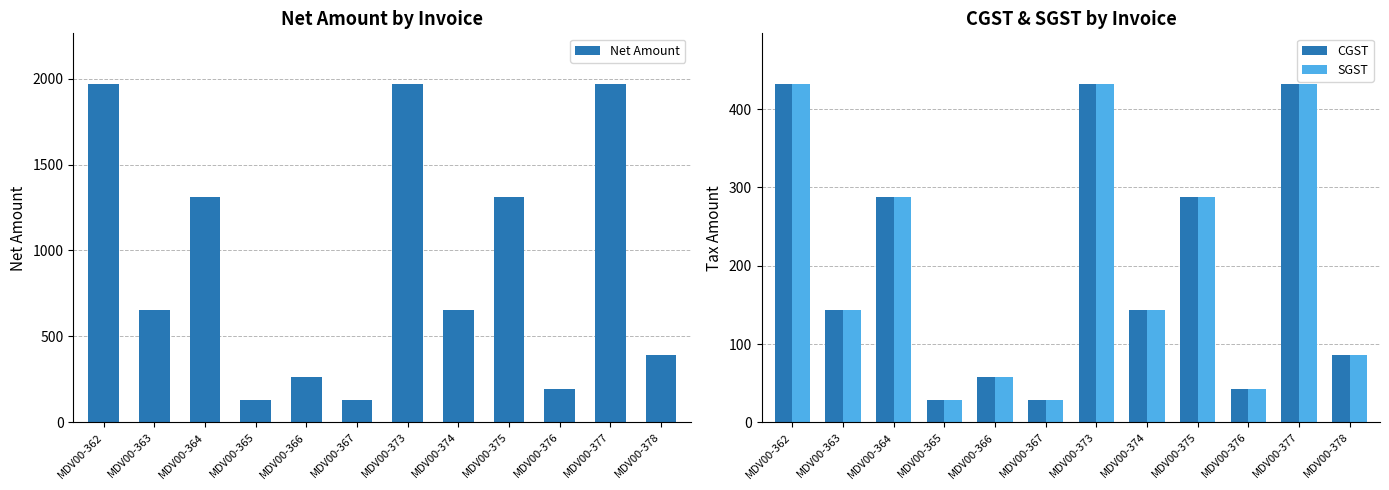

At which category is the sum across all series the highest?

MDV00-362